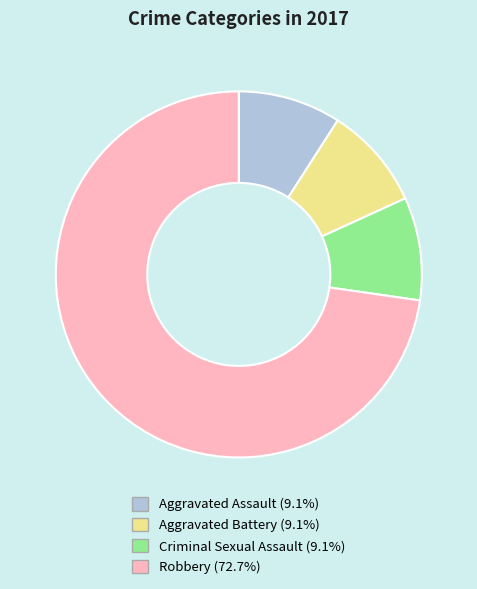

Which slice is the largest?

Robbery